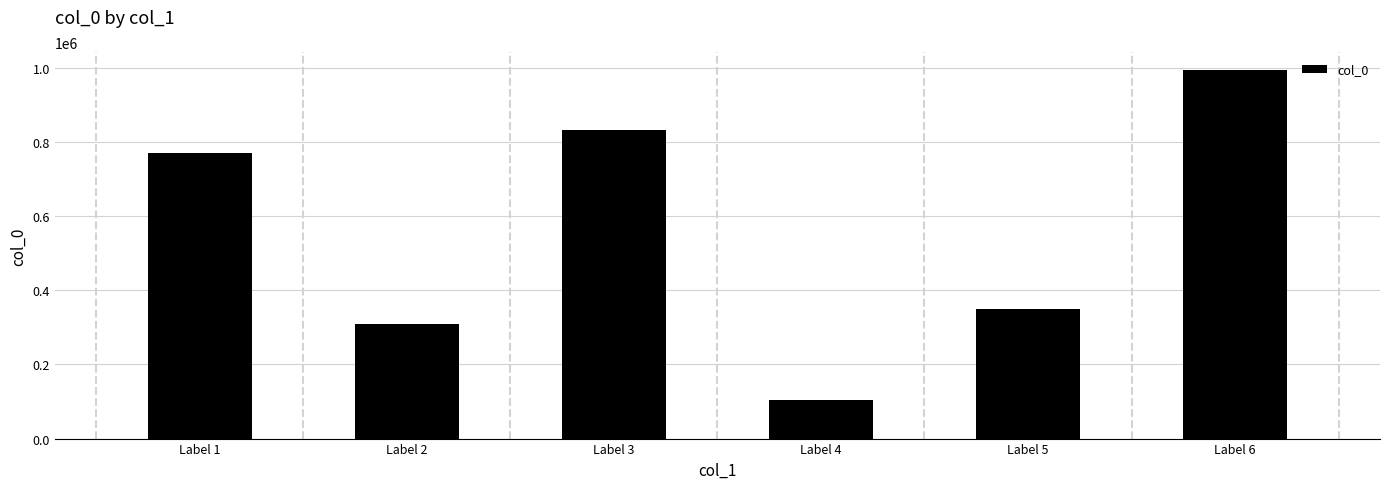

Count the number of categories in the chart.

6